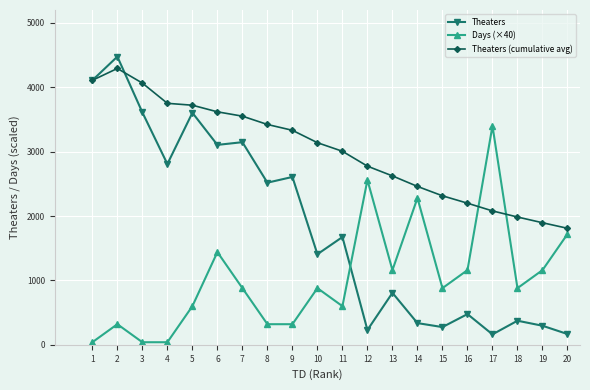

Is this an area chart (filled region under the line)?

No